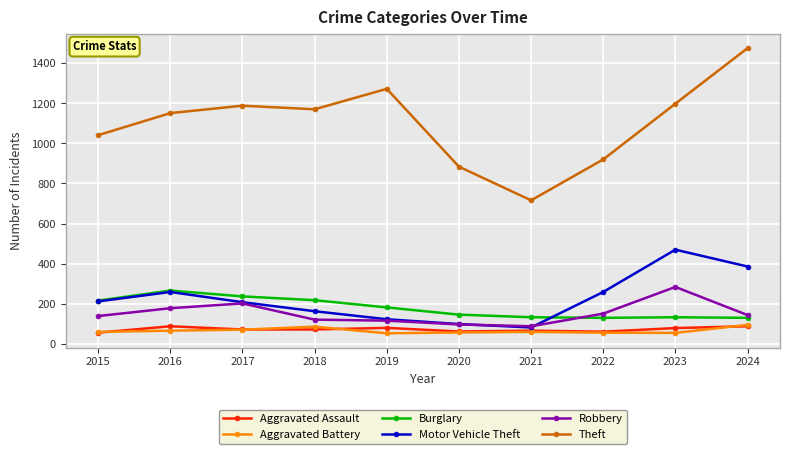

Which series changed the most between 2015 and 2019?

Theft